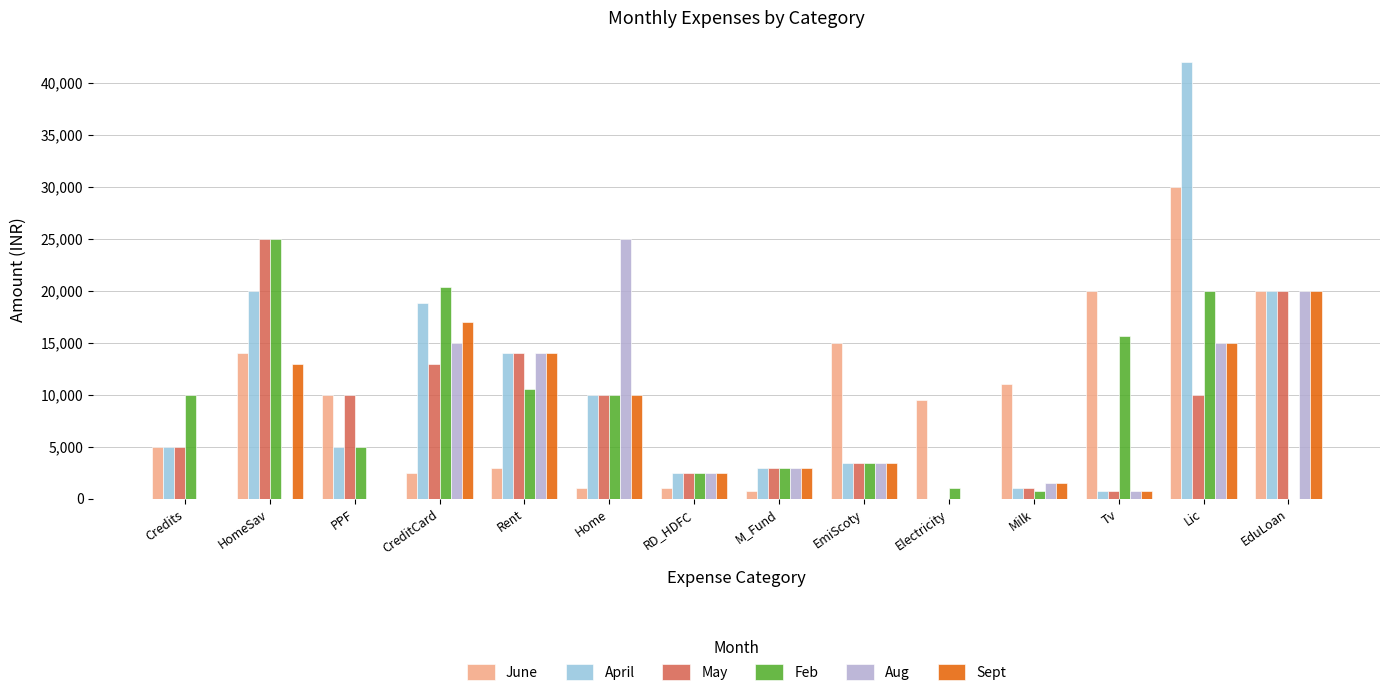

Are the bars grouped side by side (vs. stacked)?

Yes